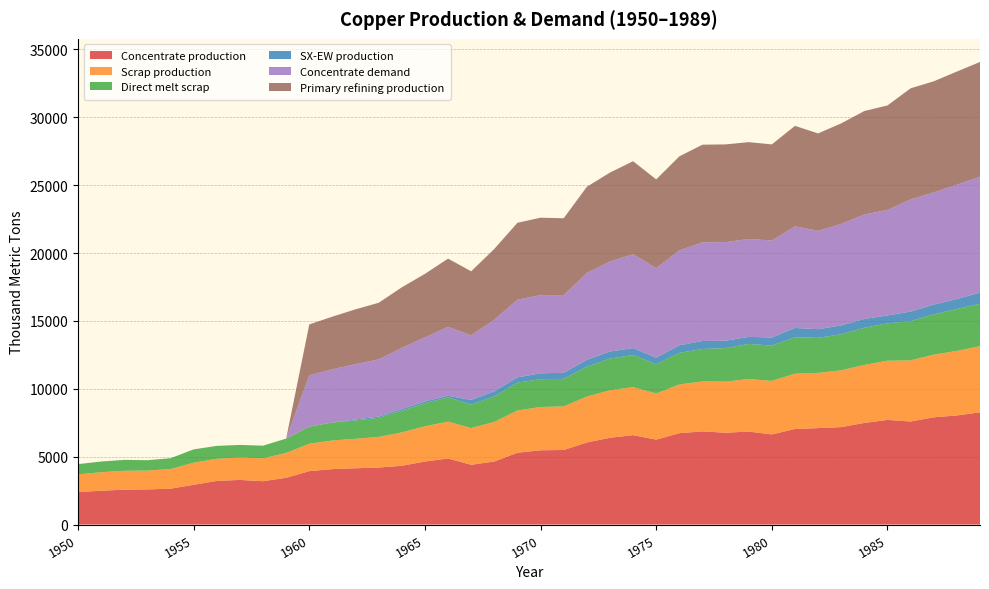

Reading right to left, list all the values displayed in this chart.

Concentrate production: 1989=8268.6	1988=8035.4	1987=7897.6	1986=7590.1	1985=7706.8	1984=7484.2	1983=7176.7	1982=7102.6	1981=7039.0	1980=6636.1	1979=6848.3	1978=6763.5	1977=6859.0	1976=6731.9	1975=6254.7	1974=6583.5	1973=6392.7	1972=6042.8	1971=5491.4	1970=5470.3	1969=5290.1	1968=4643.2	1967=4399.4	1966=4866.1	1965=4643.5	1964=4325.4	1963=4198.2	1962=4145.3	1961=4081.7	1960=3933.3	1959=3445.6	1958=3191.1	1957=3286.6	1956=3212.5	1955=2926.2	1954=2639.9	1953=2587.0	1952=2565.9	1951=2491.7	1950=2385.7
Scrap production: 1989=4869.5	1988=4755.4	1987=4616.8	1986=4503.9	1985=4360.8	1984=4276.9	1983=4180.1	1982=4069.4	1981=4071.8	1980=3946.5	1979=3870.2	1978=3765.3	1977=3682.6	1976=3585.5	1975=3401.8	1974=3536.5	1973=3496.4	1972=3379.8	1971=3212.0	1970=3186.9	1969=3112.3	1968=2913.9	1967=2710.9	1966=2711.5	1965=2593.1	1964=2460.1	1963=2256.0	1962=2171.0	1961=2109.3	1960=2021.8	1959=1824.9	1958=1684.8	1957=1647.9	1956=1633.0	1955=1627.9	1954=1446.5	1953=1388.9	1952=1395.2	1951=1361.0	1950=1308.7
Direct melt scrap: 1989=3130.0	1988=3083.2	1987=2969.1	1986=2890.1	1985=2753.6	1984=2734.3	1983=2661.8	1982=2578.2	1981=2688.1	1980=2603.1	1979=2584.9	1978=2470.2	1977=2393.6	1976=2330.2	1975=2150.8	1974=2367.6	1973=2338.6	1972=2209.6	1971=2025.4	1970=2053.6	1969=2049.2	1968=1892.4	1967=1724.8	1966=1789.6	1965=1705.9	1964=1601.7	1963=1407.5	1962=1352.5	1961=1322.0	1960=1257.2	1959=1060.8	1958=934.5	1957=929.9	1956=950.2	1955=981.9	1954=799.0	1953=762.9	1952=801.3	1951=790.0	1950=756.1
SX-EW production: 1989=817.4	1988=737.6	1987=722.4	1986=704.9	1985=581.2	1984=650.8	1983=647.3	1982=642.4	1981=682.0	1980=590.9	1979=522.7	1978=542.5	1977=585.0	1976=557.1	1975=480.3	1974=513.5	1973=522.3	1972=498.2	1971=449.6	1970=429.7	1969=391.9	1968=366.8	1967=343.6	1966=120.9	1965=125.5	1964=117.6	1963=87.8	1962=70.7	1961=0.0	1960=0.0	1959=0.0	1958=0.0	1957=0.0	1956=0.0	1955=0.0	1954=0.0	1953=0.0	1952=0.0	1951=0.0	1950=0.0
Concentrate demand: 1989=8538.1	1988=8420.8	1987=8264.3	1986=8264.6	1985=7774.8	1984=7696.7	1983=7481.4	1982=7246.5	1981=7482.1	1980=7149.1	1979=7208.3	1978=7267.5	1977=7267.8	1976=6993.7	1975=6601.9	1974=6915.9	1973=6622.2	1972=6406.9	1971=5721.0	1970=5760.6	1969=5721.7	1968=5271.1	1967=4761.7	1966=5075.7	1965=4723.2	1964=4507.9	1963=4214.1	1962=4077.3	1961=3920.8	1960=3784.0	1959=0.0	1958=0.0	1957=0.0	1956=0.0	1955=0.0	1954=0.0	1953=0.0	1952=0.0	1951=0.0	1950=0.0
Primary refining production: 1989=8452.7	1988=8336.6	1987=8181.7	1986=8182.0	1985=7697.0	1984=7619.8	1983=7406.6	1982=7174.0	1981=7407.3	1980=7077.6	1979=7136.2	1978=7194.8	1977=7195.1	1976=6923.7	1975=6535.9	1974=6846.8	1973=6556.0	1972=6342.8	1971=5663.8	1970=5703.0	1969=5664.5	1968=5218.4	1967=4714.0	1966=5025.0	1965=4675.9	1964=4462.8	1963=4172.0	1962=4036.6	1961=3881.6	1960=3746.1	1959=0.0	1958=0.0	1957=0.0	1956=0.0	1955=0.0	1954=0.0	1953=0.0	1952=0.0	1951=0.0	1950=0.0